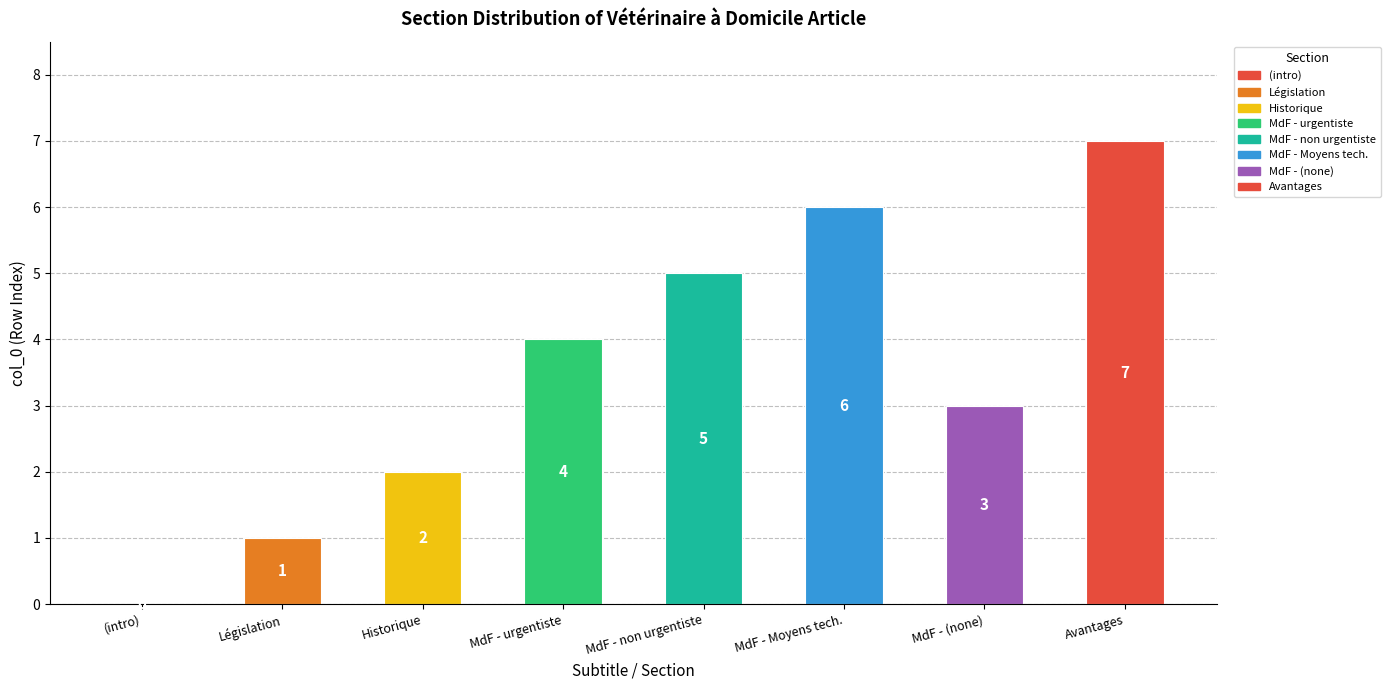

How many data points does each series have?

8